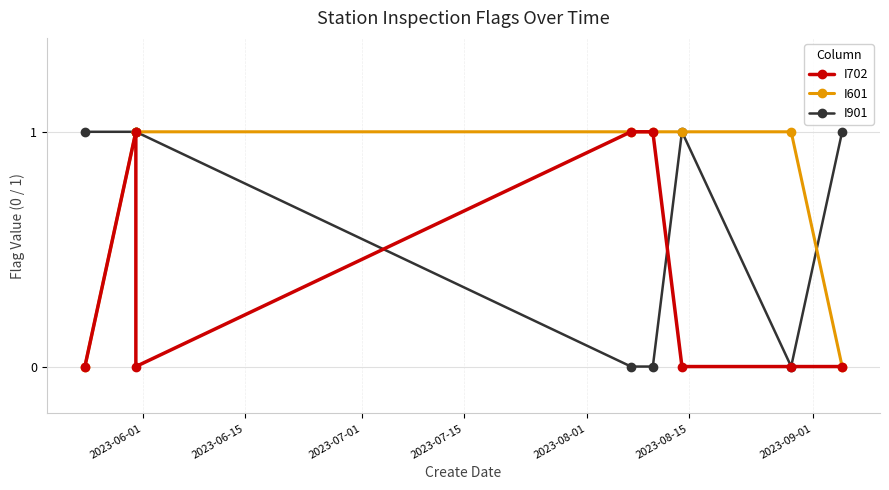

What are all the series names shown in the legend?

I702, I601, I901